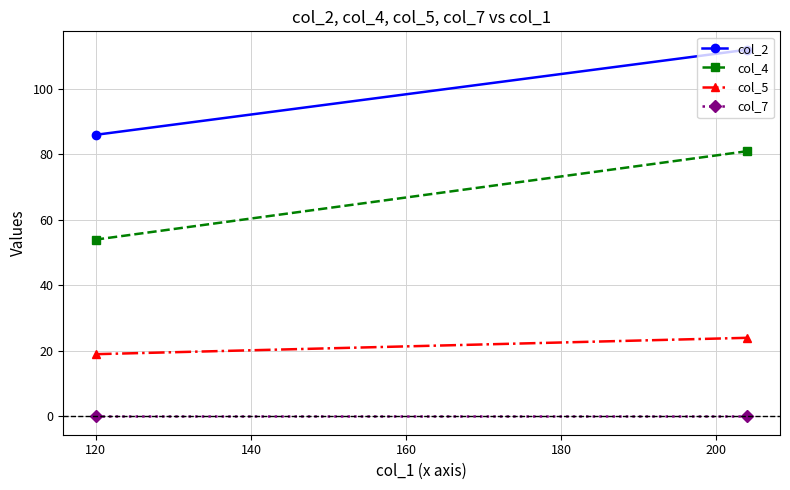

What is the minimum value for col_2?

86